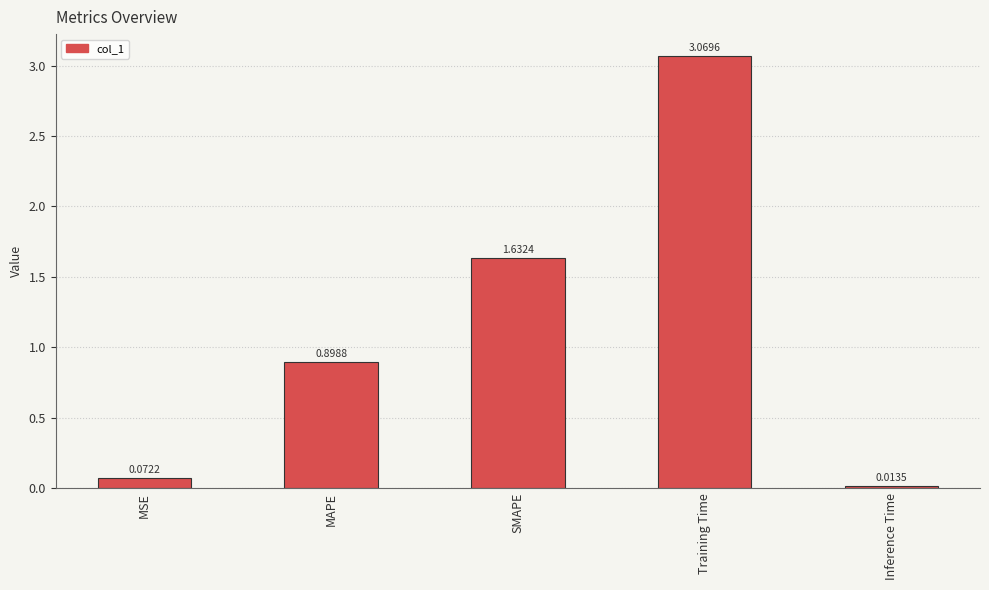

List the labels in order of value, largest first.

Training Time, SMAPE, MAPE, MSE, Inference Time